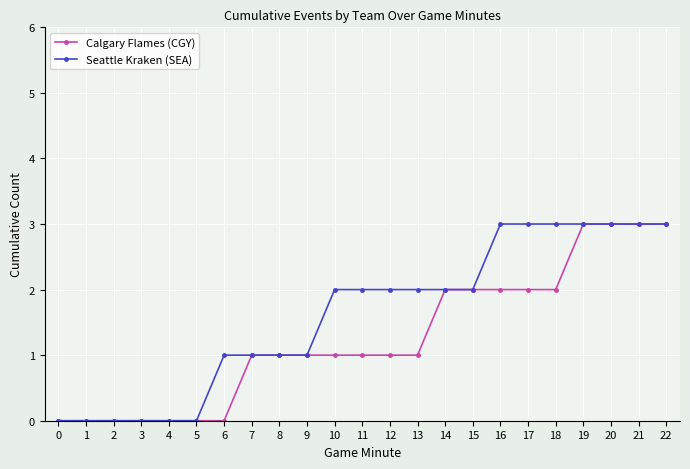

True or false: Calgary Flames (CGY) has a value of 2 at 4.

False